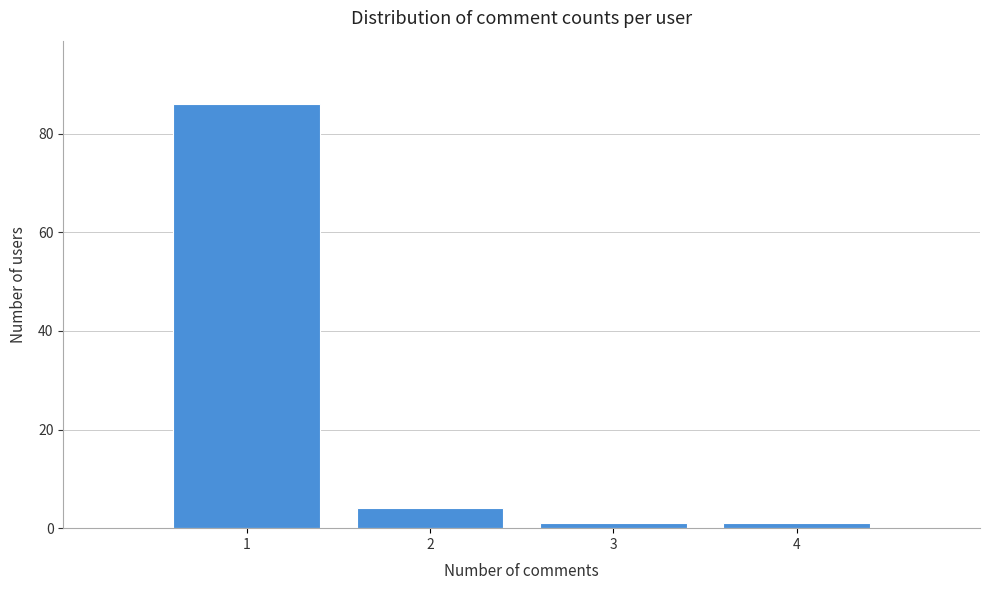

Reading right to left, list all the values displayed in this chart.

1	1	4	86